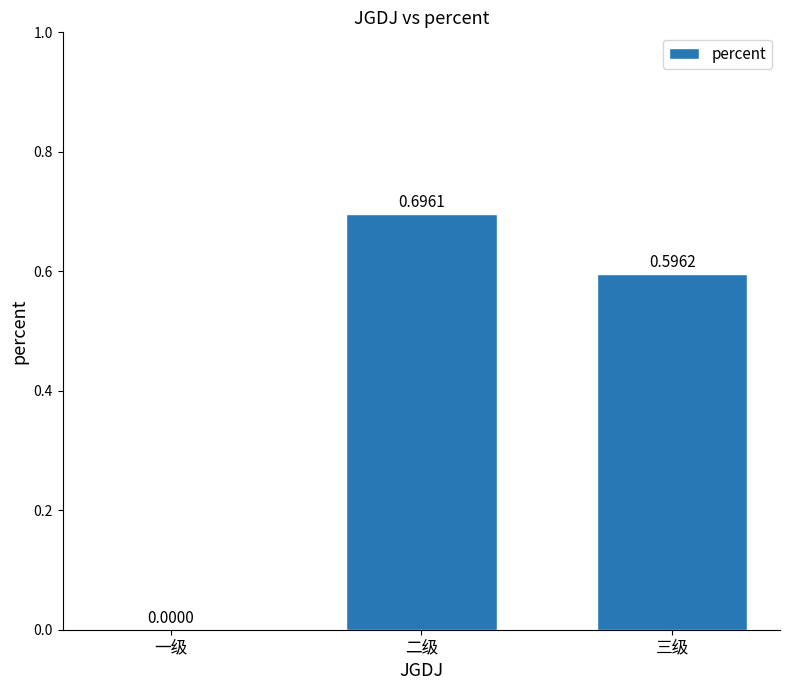

What is the sum of all values?

1.3